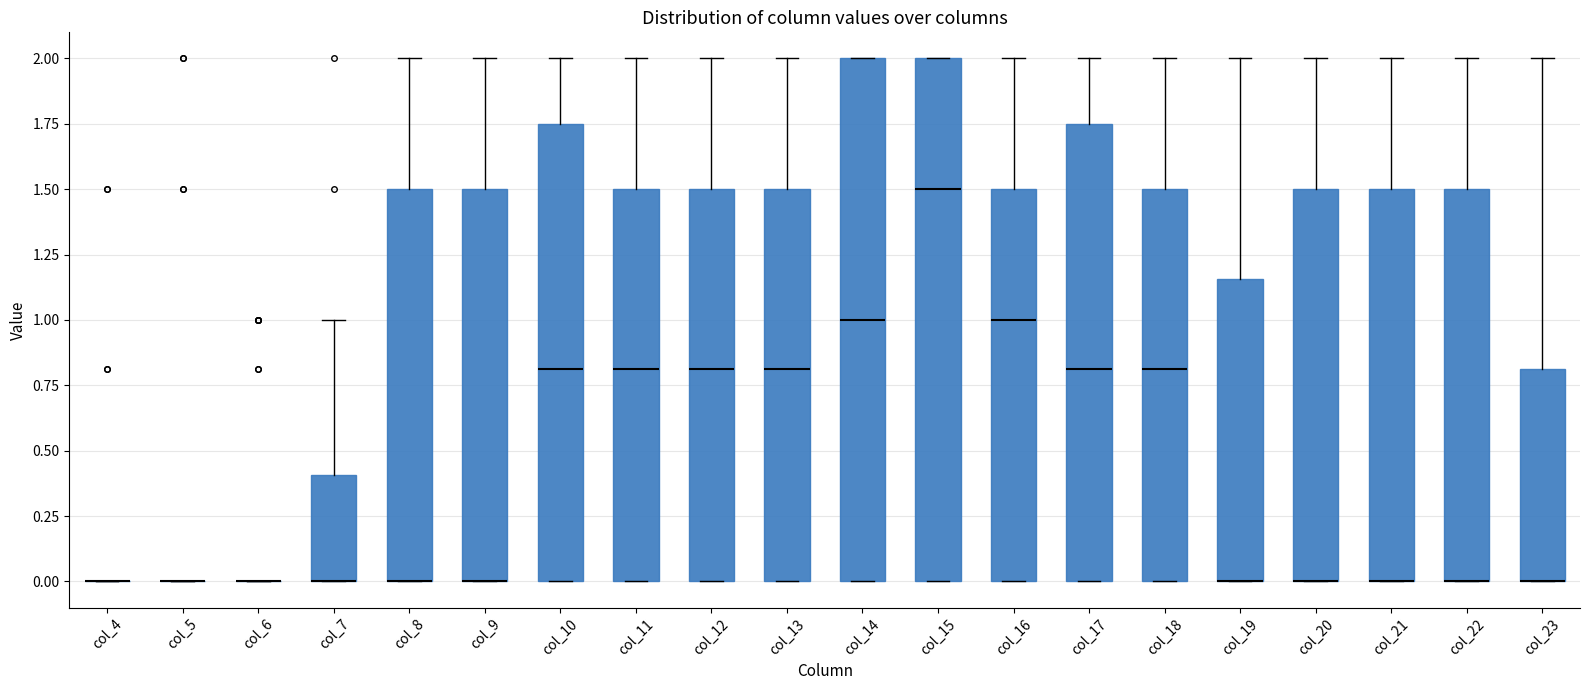

Reading left to right, read every box against the y-axis: the position of its median line, the range the box covers, and the ends of its whiskers. The values are not printed on the chart, so give them approximately, as read against the axis.

col_4: box collapsed to a line at 0.00, whiskers 0.00 to 0.00
col_5: box collapsed to a line at 0.00, whiskers 0.00 to 0.00
col_6: box collapsed to a line at 0.00, whiskers 0.00 to 0.00
col_7: median 0.00 (drawn on the box's lower edge), box 0.00 to 0.40, whiskers 0.00 to 1.00
col_8: median 0.00 (drawn on the box's lower edge), box 0.00 to 1.50, whiskers 0.00 to 2.00
col_9: median 0.00 (drawn on the box's lower edge), box 0.00 to 1.50, whiskers 0.00 to 2.00
col_10: median 0.80, box 0.00 to 1.75, whiskers 0.00 to 2.00
col_11: median 0.80, box 0.00 to 1.50, whiskers 0.00 to 2.00
col_12: median 0.80, box 0.00 to 1.50, whiskers 0.00 to 2.00
col_13: median 0.80, box 0.00 to 1.50, whiskers 0.00 to 2.00
col_14: median 1.00, box 0.00 to 2.00, whiskers 0.00 to 2.00
col_15: median 1.50, box 0.00 to 2.00, whiskers 0.00 to 2.00
col_16: median 1.00, box 0.00 to 1.50, whiskers 0.00 to 2.00
col_17: median 0.80, box 0.00 to 1.75, whiskers 0.00 to 2.00
col_18: median 0.80, box 0.00 to 1.50, whiskers 0.00 to 2.00
col_19: median 0.00 (drawn on the box's lower edge), box 0.00 to 1.15, whiskers 0.00 to 2.00
col_20: median 0.00 (drawn on the box's lower edge), box 0.00 to 1.50, whiskers 0.00 to 2.00
col_21: median 0.00 (drawn on the box's lower edge), box 0.00 to 1.50, whiskers 0.00 to 2.00
col_22: median 0.00 (drawn on the box's lower edge), box 0.00 to 1.50, whiskers 0.00 to 2.00
col_23: median 0.00 (drawn on the box's lower edge), box 0.00 to 0.80, whiskers 0.00 to 2.00